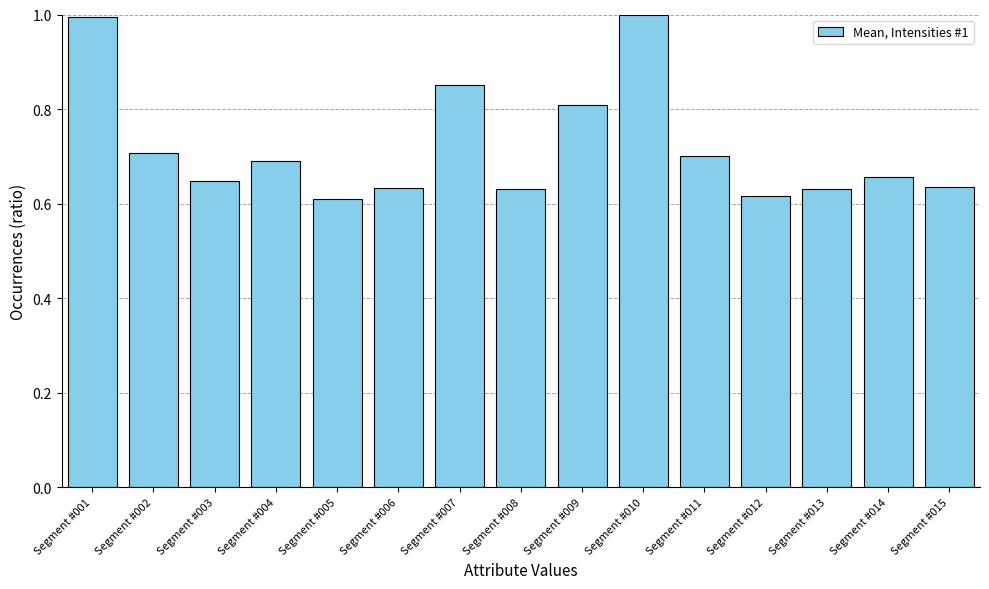

What is the maximum value shown in the chart?

1.0